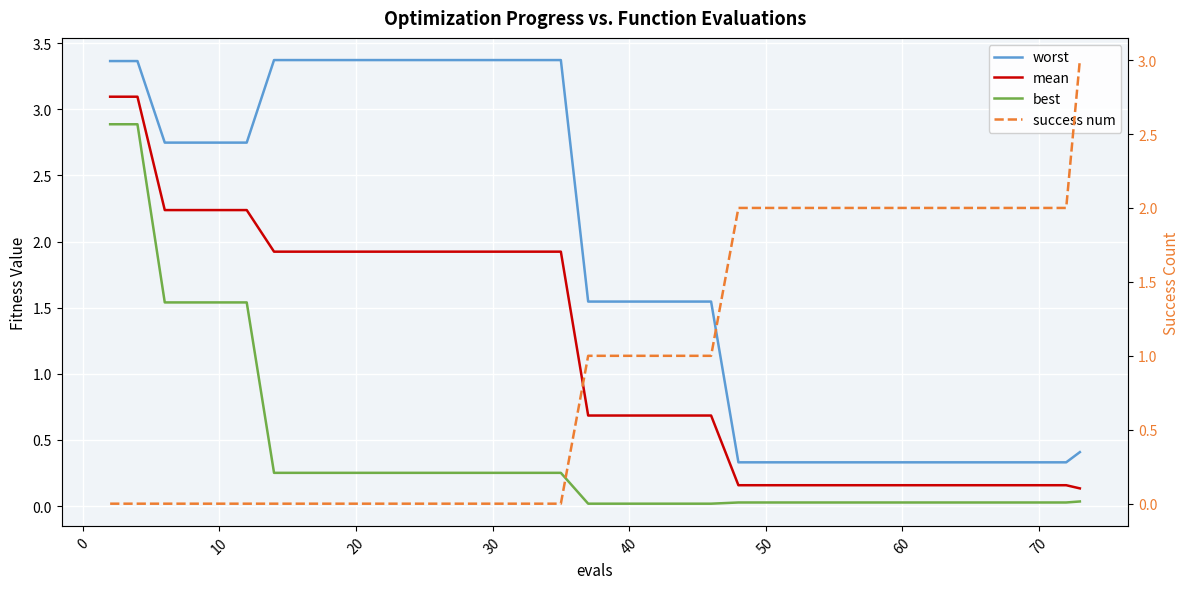

Reading right to left, extract all data points from this chart.

worst: 0.4	0.3	0.3	0.3	0.3	0.3	0.3	0.3	0.3	0.3	0.3	0.3	0.3	0.3	0.3	0.3	1.5	1.5	1.5	1.5	1.5	1.5	3.4	3.4	3.4	3.4	3.4	3.4	3.4	3.4	3.4	3.4	3.4	3.4	2.7	2.7	2.7	2.7	3.4	3.4
mean: 0.1	0.2	0.2	0.2	0.2	0.2	0.2	0.2	0.2	0.2	0.2	0.2	0.2	0.2	0.2	0.2	0.7	0.7	0.7	0.7	0.7	0.7	1.9	1.9	1.9	1.9	1.9	1.9	1.9	1.9	1.9	1.9	1.9	1.9	2.2	2.2	2.2	2.2	3.1	3.1
best: 0.0	0.0	0.0	0.0	0.0	0.0	0.0	0.0	0.0	0.0	0.0	0.0	0.0	0.0	0.0	0.0	0.0	0.0	0.0	0.0	0.0	0.0	0.3	0.3	0.3	0.3	0.3	0.3	0.3	0.3	0.3	0.3	0.3	0.3	1.5	1.5	1.5	1.5	2.9	2.9
success num: 3.0	2.0	2.0	2.0	2.0	2.0	2.0	2.0	2.0	2.0	2.0	2.0	2.0	2.0	2.0	2.0	1.0	1.0	1.0	1.0	1.0	1.0	0.0	0.0	0.0	0.0	0.0	0.0	0.0	0.0	0.0	0.0	0.0	0.0	0.0	0.0	0.0	0.0	0.0	0.0